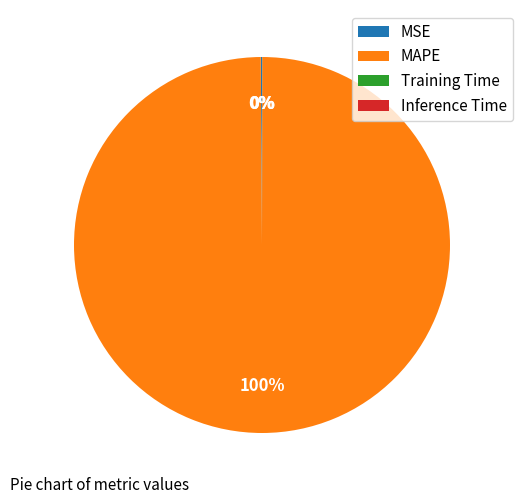

To the nearest percent, what is the difference between the largest and smallest slice percentages?

100%